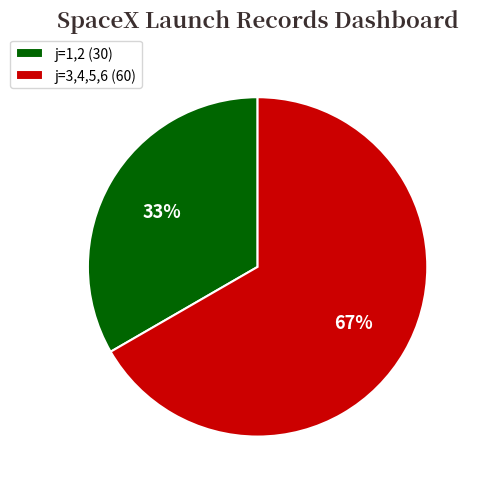

Which category has the biggest portion of the pie?

j=3,4,5,6 (60)